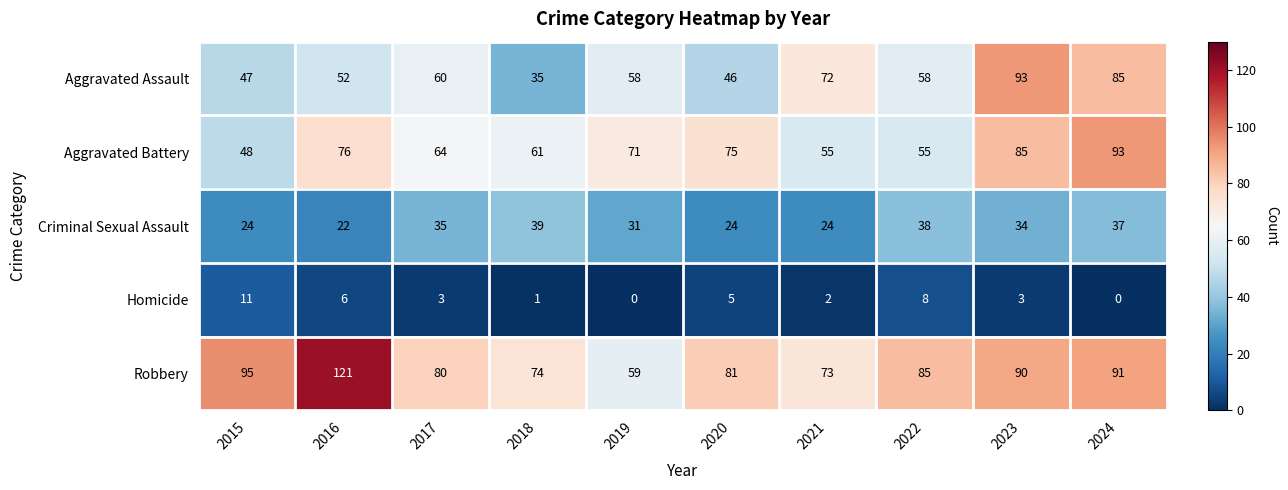

Between 2016 and 2024, which series saw the biggest shift?

Aggravated Assault